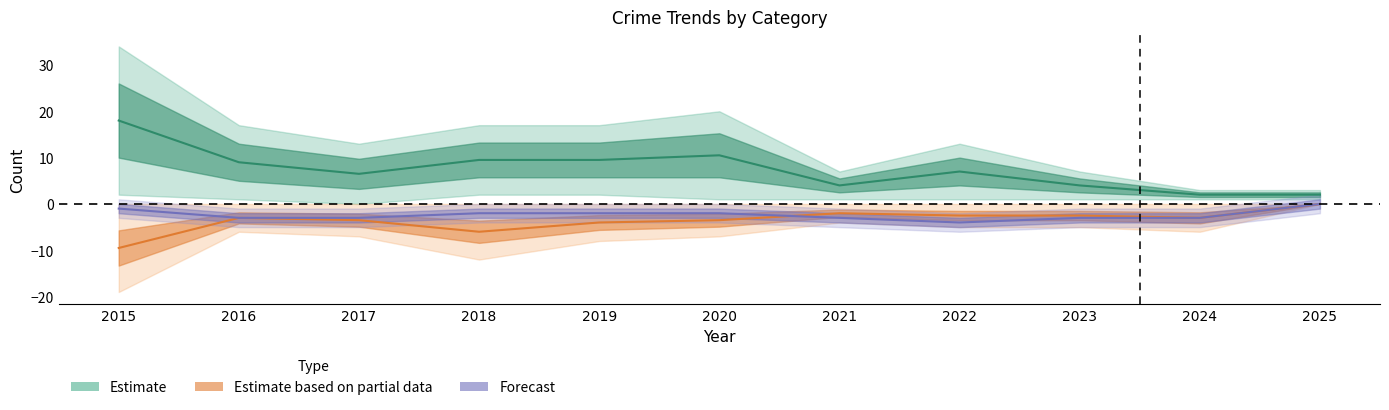

Reading left to right, transcribe all the data shown in this chart.

Aggravated Battery: -1.0	-3.0	-3.0	-2.0	-2.0	-2.0	-3.0	-4.0	-3.0	-3.0	-0.0
Robbery: -9.5	-3.0	-3.5	-6.0	-4.0	-3.5	-2.0	-2.5	-2.5	-3.0	-0.0
Theft: 18.0	9.0	6.5	9.5	9.5	10.5	4.0	7.0	4.0	2.0	2.0